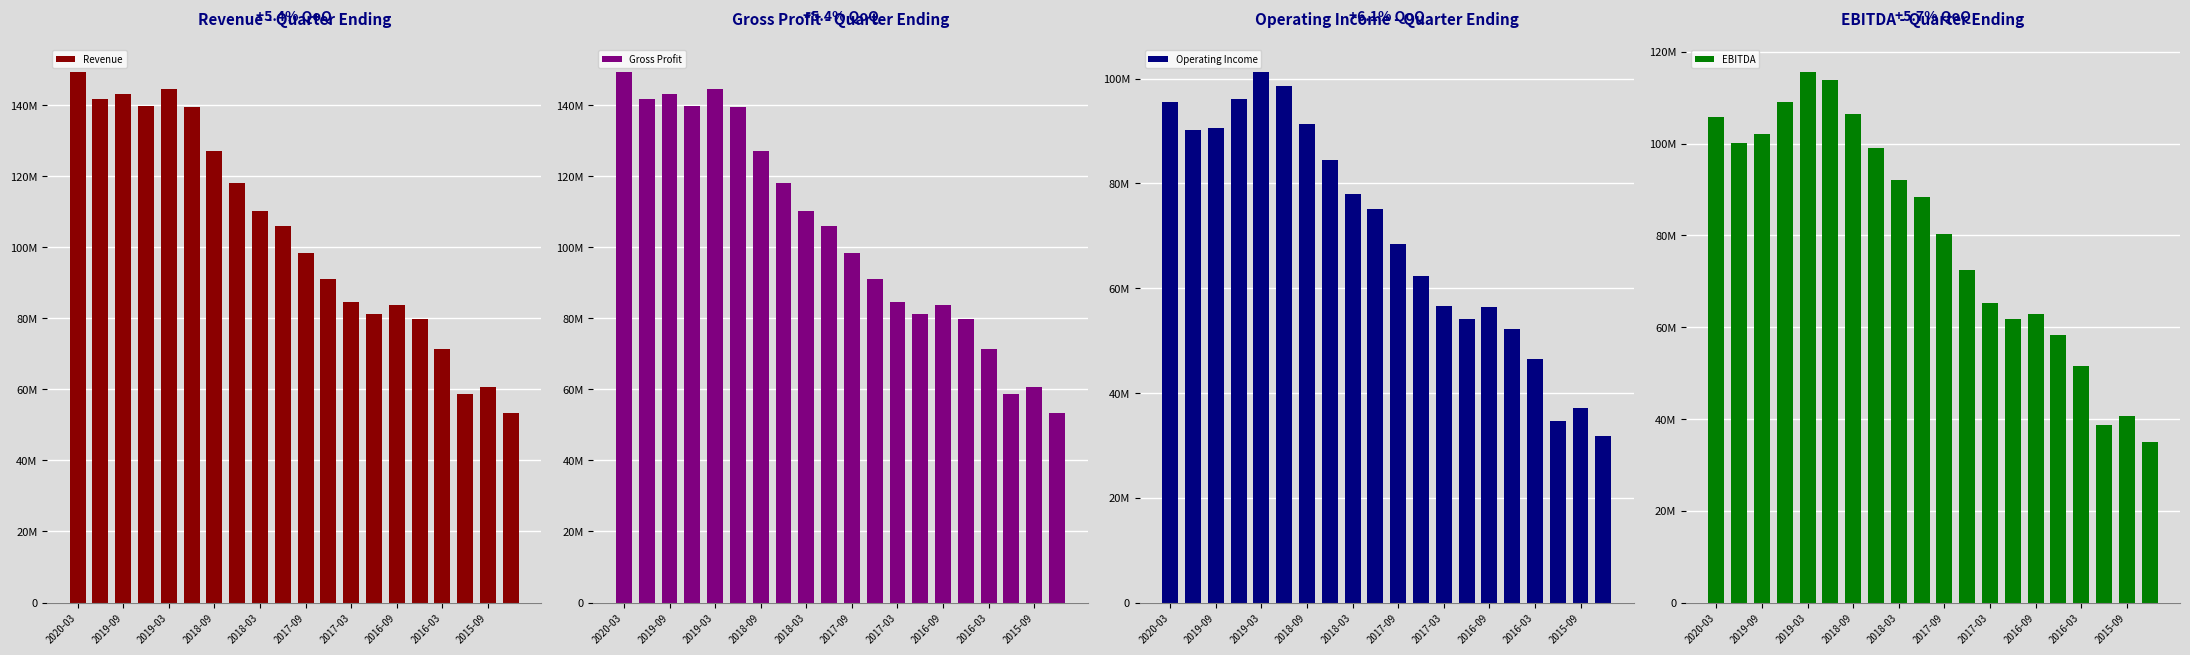

How many groups of bars are there?

20